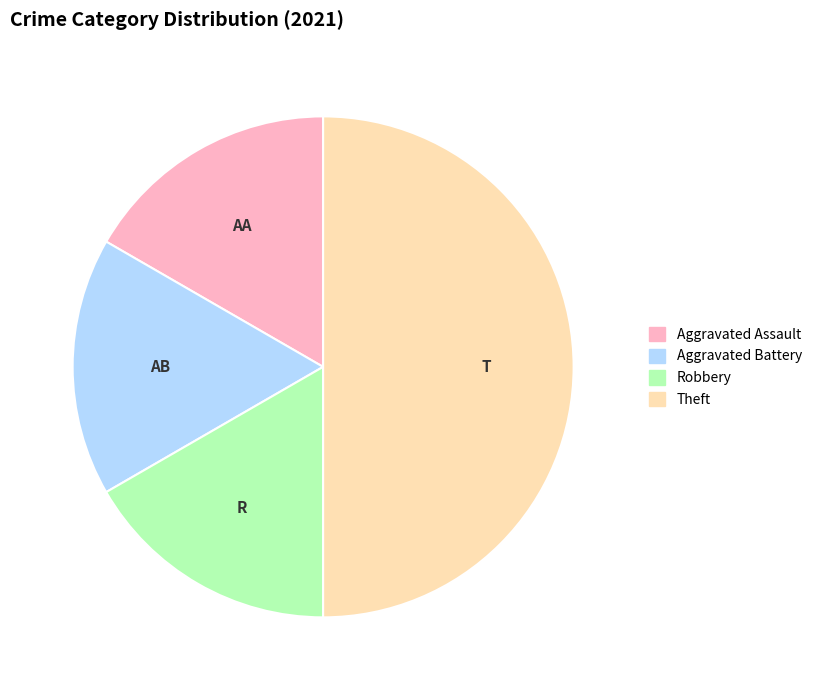

How many segments does this pie chart have?

4